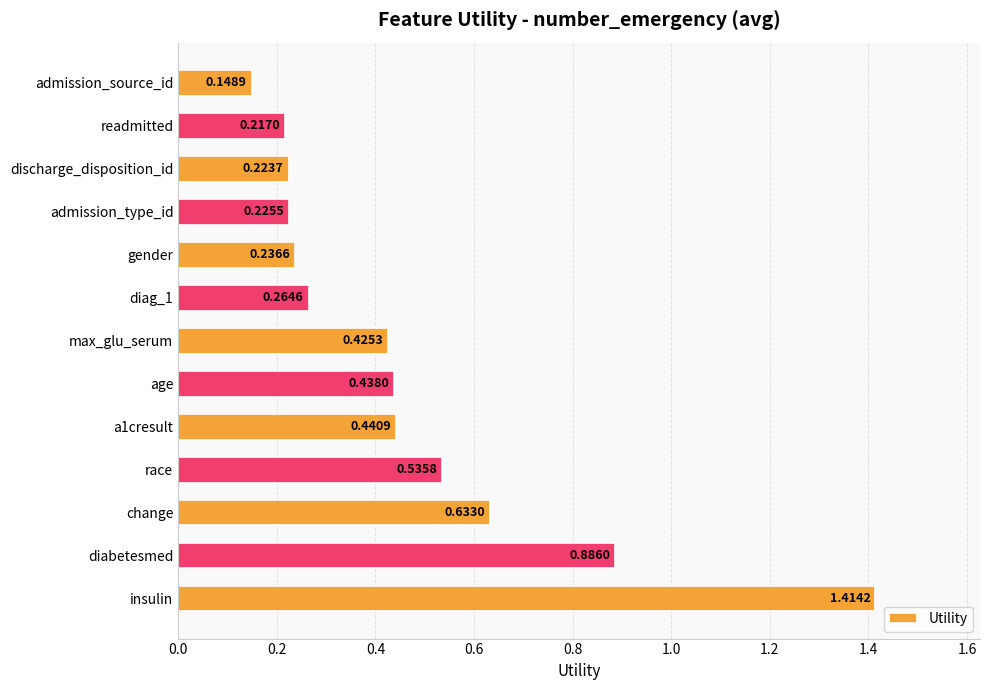

What is the difference between the maximum and minimum values?

1.3